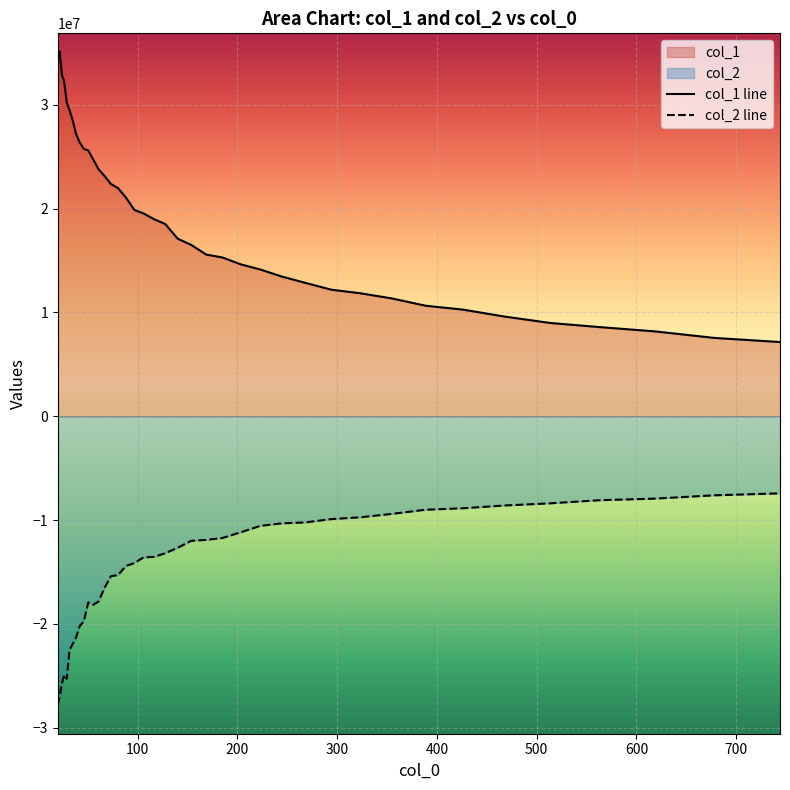

True or false: col_1 line and col_2 line intersect in this chart.

False